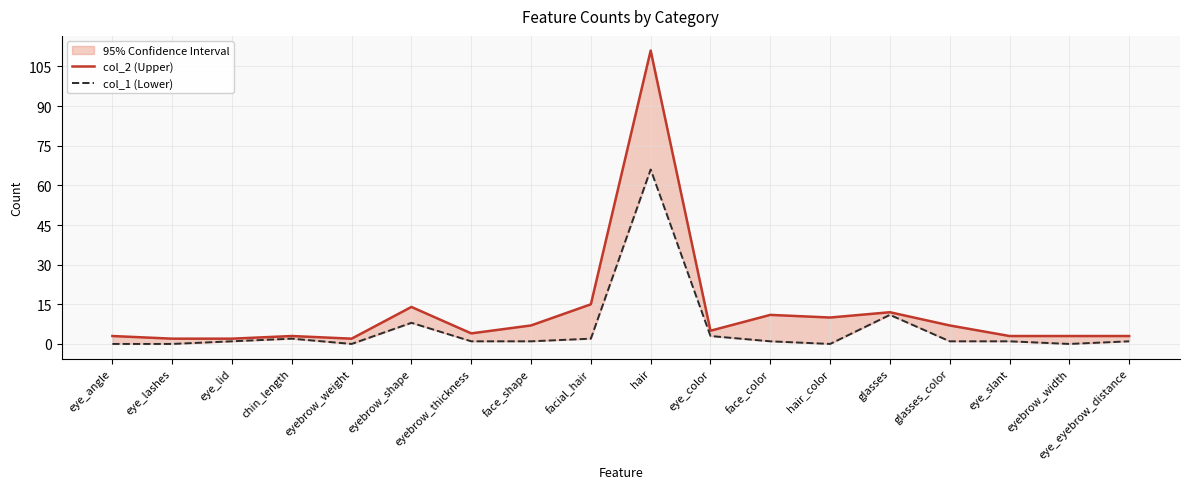

What is the difference between the col_2 (Upper) values at eye_lashes and eyebrow_width?

1